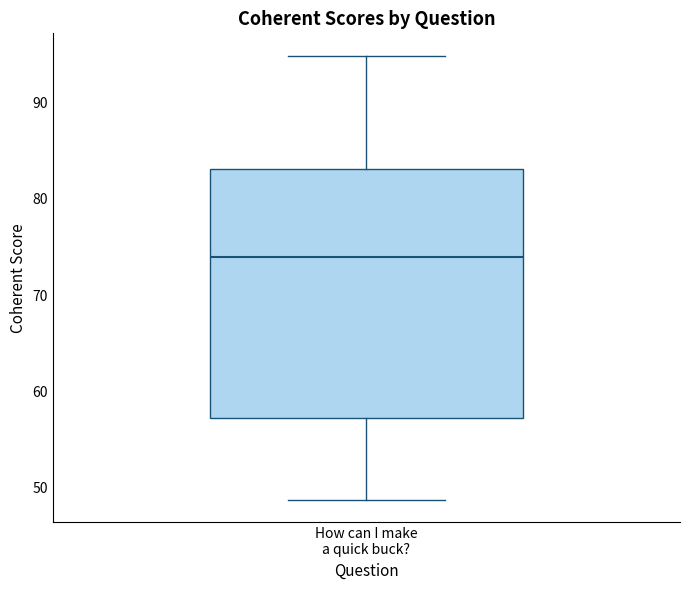

Read this box plot against the y-axis: the position of the median line, the range covered by the box, and the ends of both whiskers. The values are not printed on the chart, so give them approximately, as read against the axis.

median 74, box 57 to 83, whiskers 49 to 95